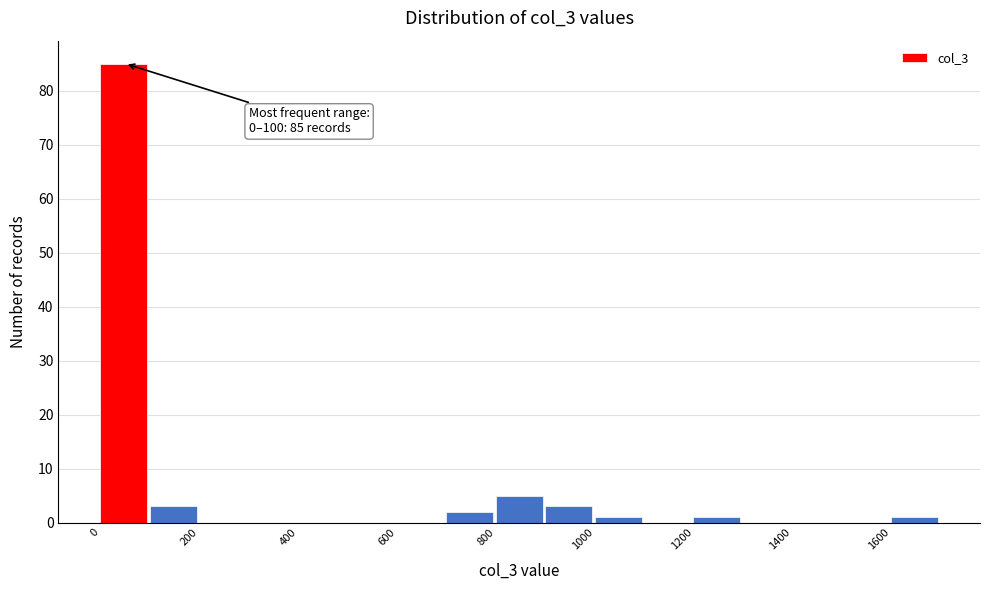

Over which range of the x-axis is the bar tallest?

0 to 100